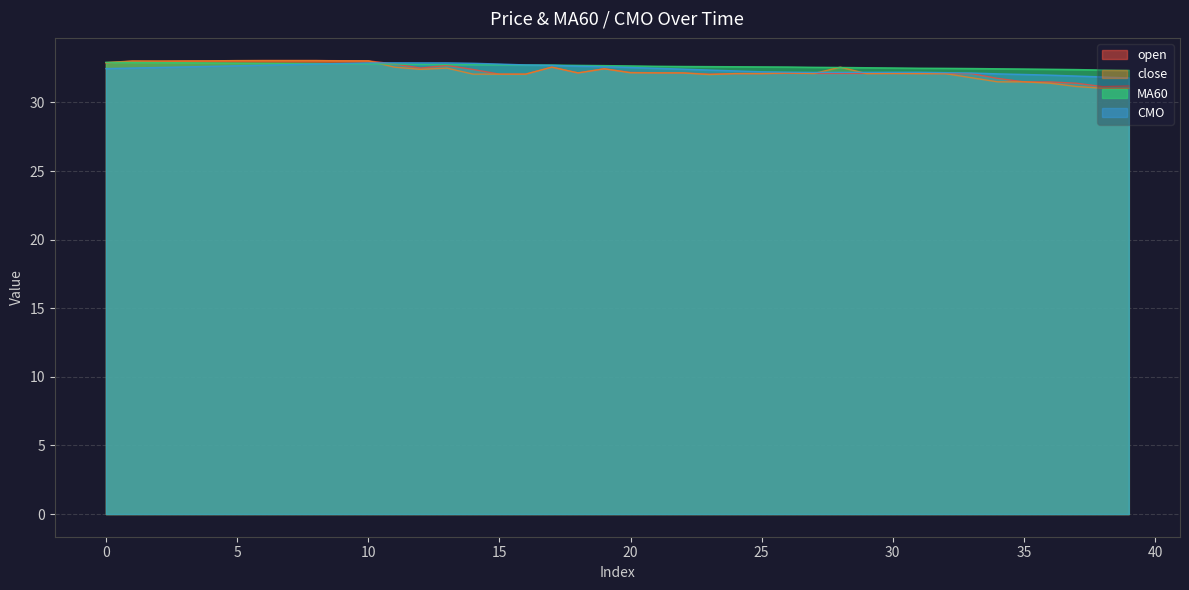

How many data points does each series have?

40